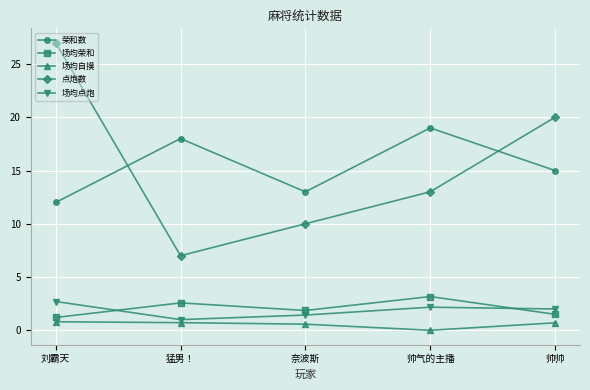

What is the total value across all series at 帅气的主播?

37.3